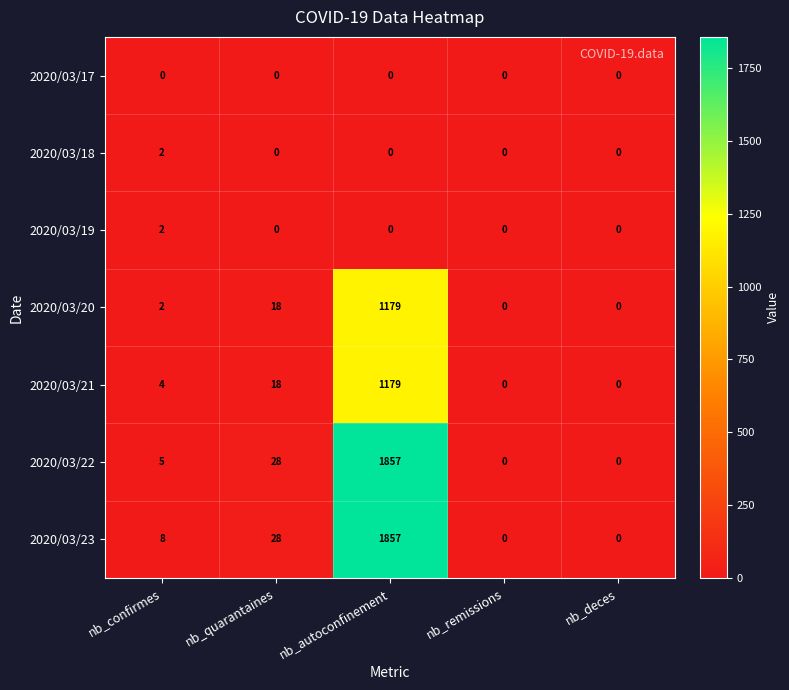

Is it true that 2020/03/22 equals 16 at nb_quarantaines?

False